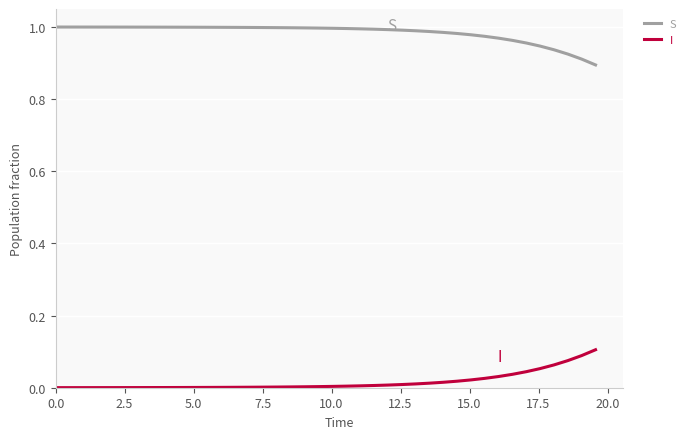

List the series in order of their peak value, highest first.

S, I